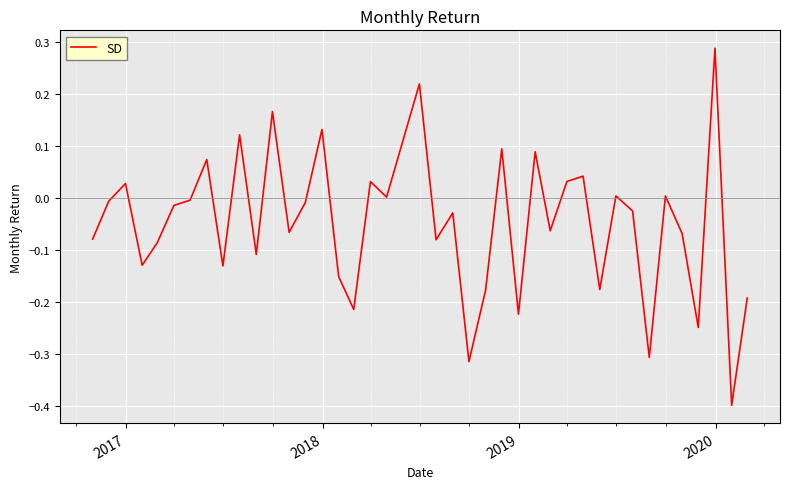

What is the minimum value shown in the chart?

-0.4